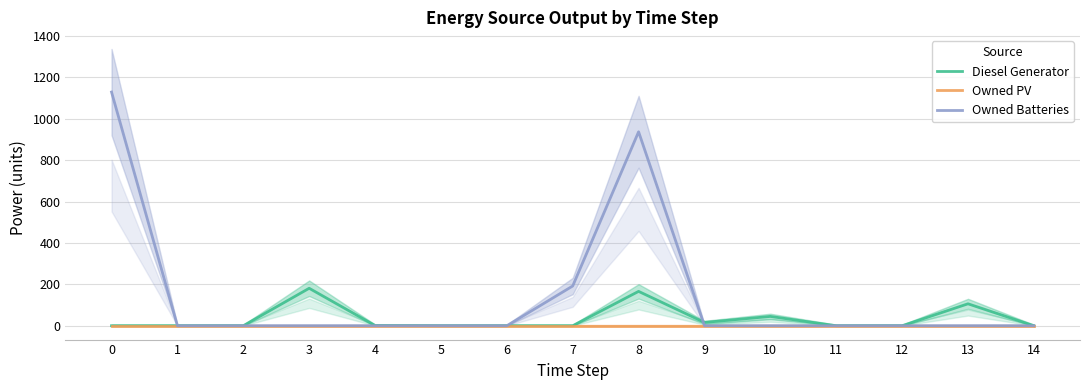

True or false: Owned PV has more than 0 points higher than both neighbors.

False